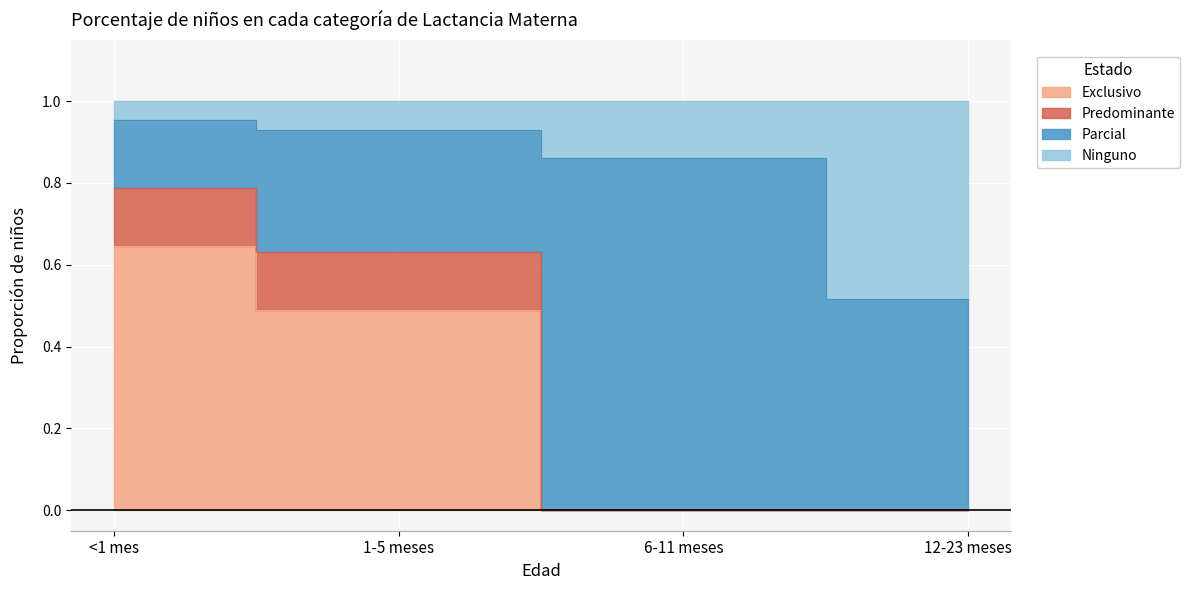

What is the difference between the maximum and minimum values in the Predominante series?

0.8